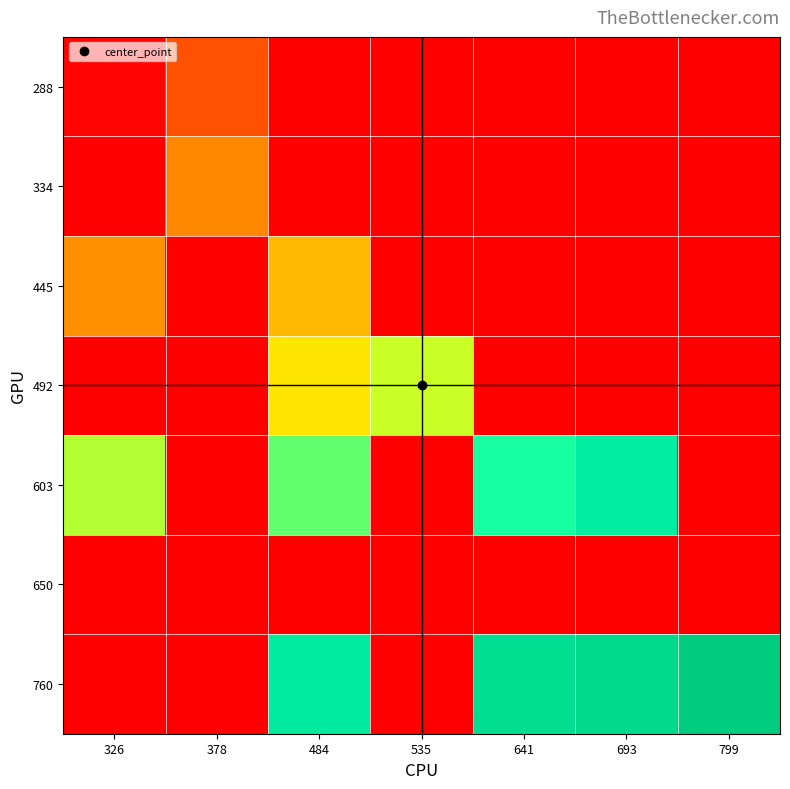

Reading left to right, transcribe all the data shown in this chart.

288: 326=6	378=90	484=0	535=0	641=0	693=0	799=0
334: 326=0	378=148	484=0	535=0	641=0	693=0	799=0
445: 326=157	378=0	484=203	535=0	641=0	693=0	799=0
492: 326=0	378=0	484=250	535=308	641=0	693=0	799=0
603: 326=318	378=0	484=364	535=0	641=403	693=461	799=0
650: 326=0	378=0	484=0	535=0	641=0	693=0	799=0
760: 326=0	378=0	484=470	535=0	641=504	693=516	799=556